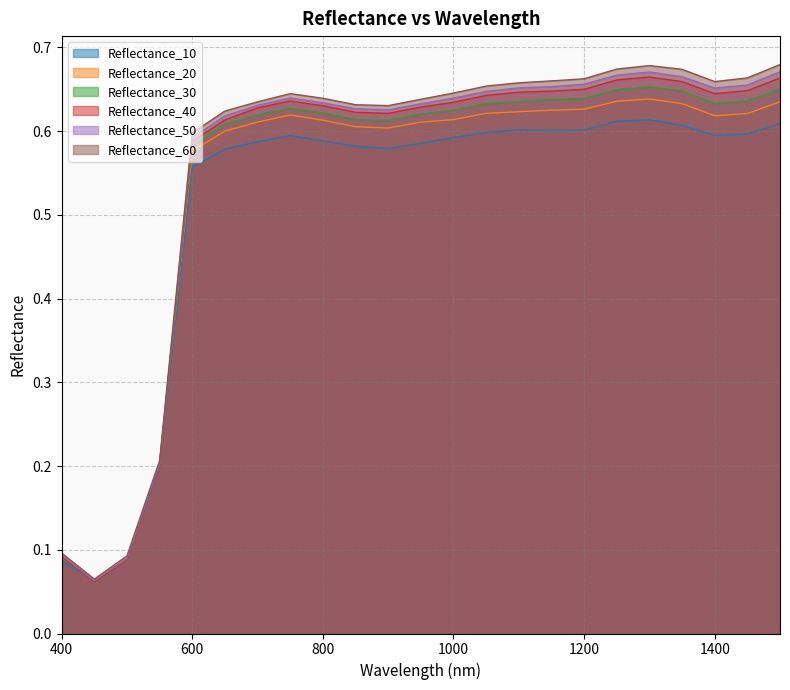

Between which two adjacent categories do Reflectance_10 and Reflectance_50 first intersect?

450 and 500